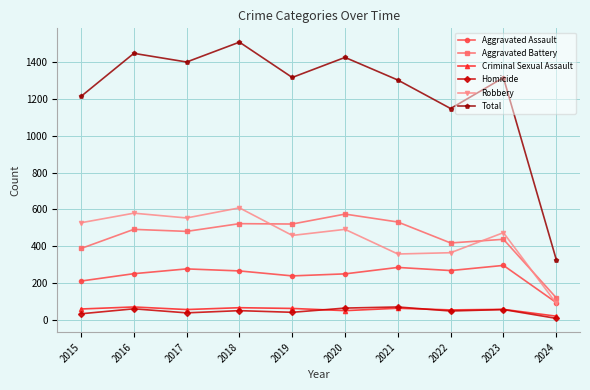

Is this an area chart (filled region under the line)?

No